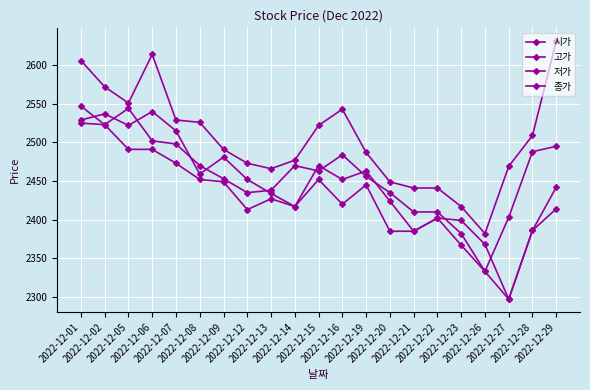

Count the number of data series in this chart.

4